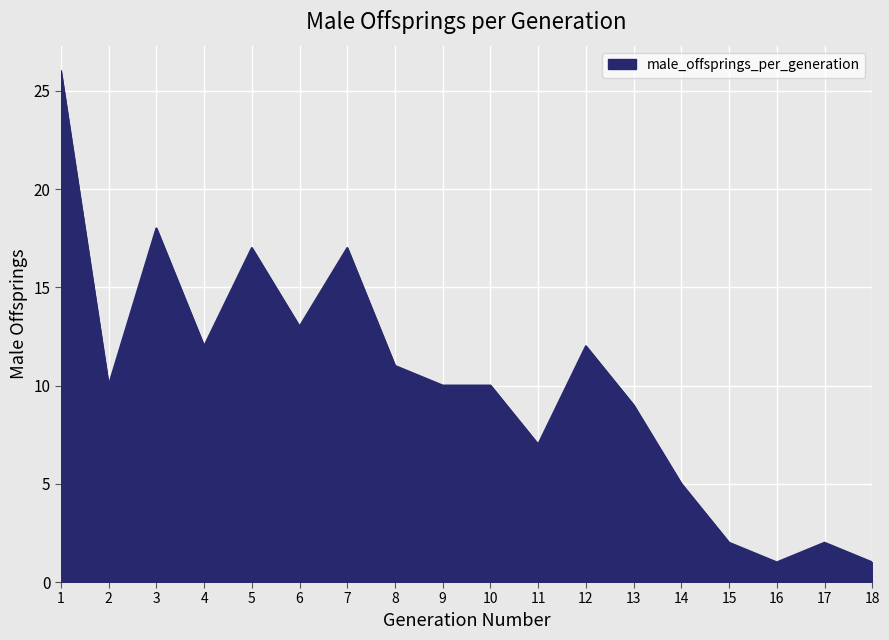

Where is the first local maximum?

3